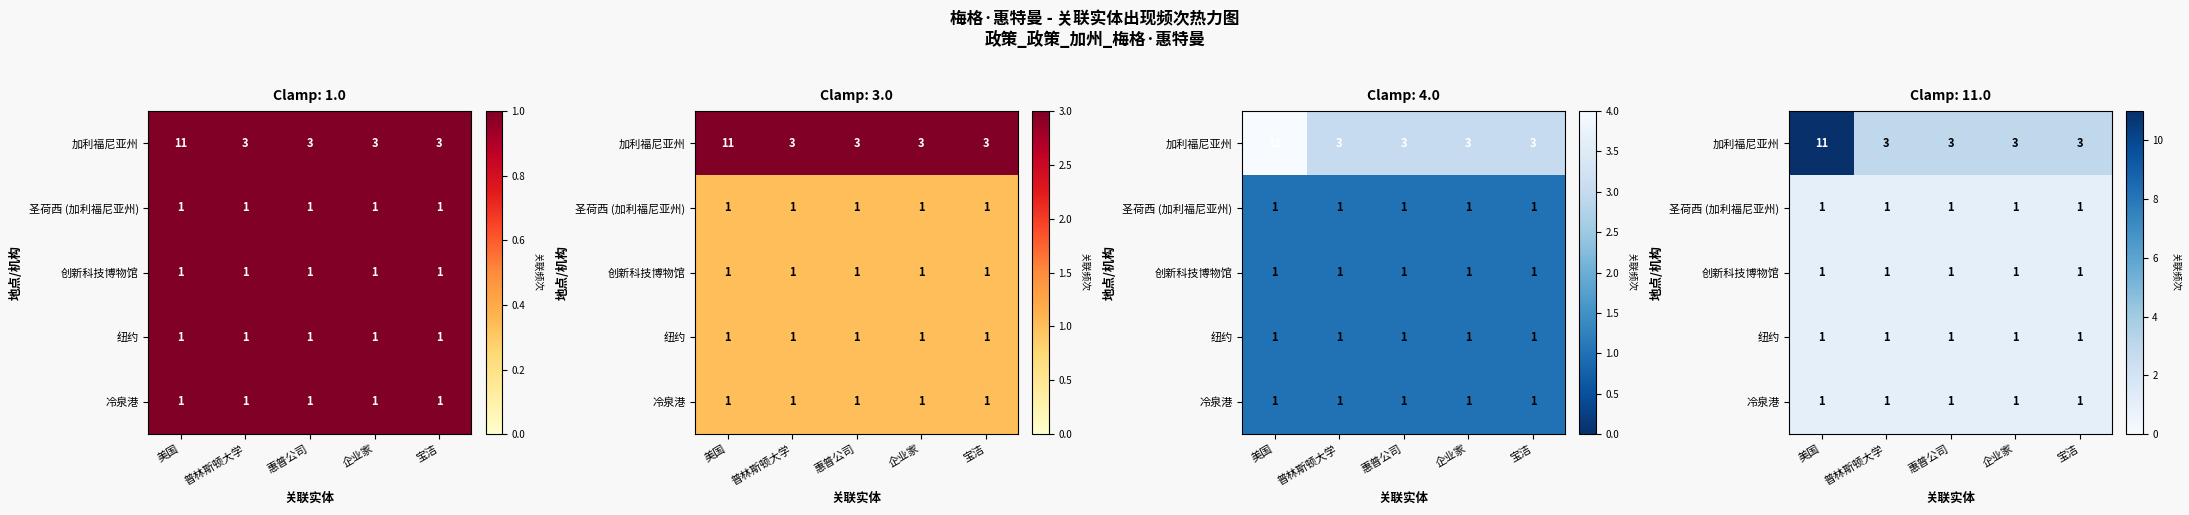

At which category is the sum across all series the highest?

美国